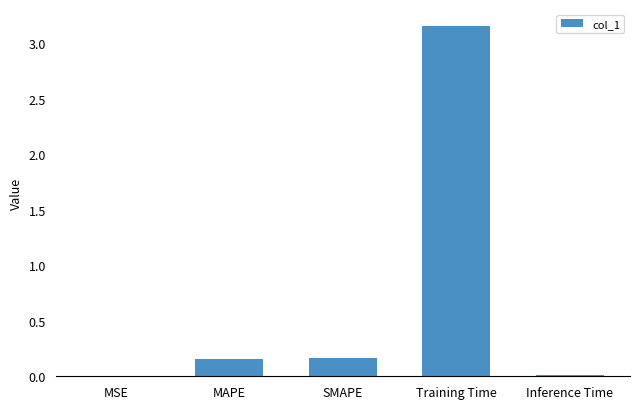

True or false: the data shows 1.9 at Training Time.

False